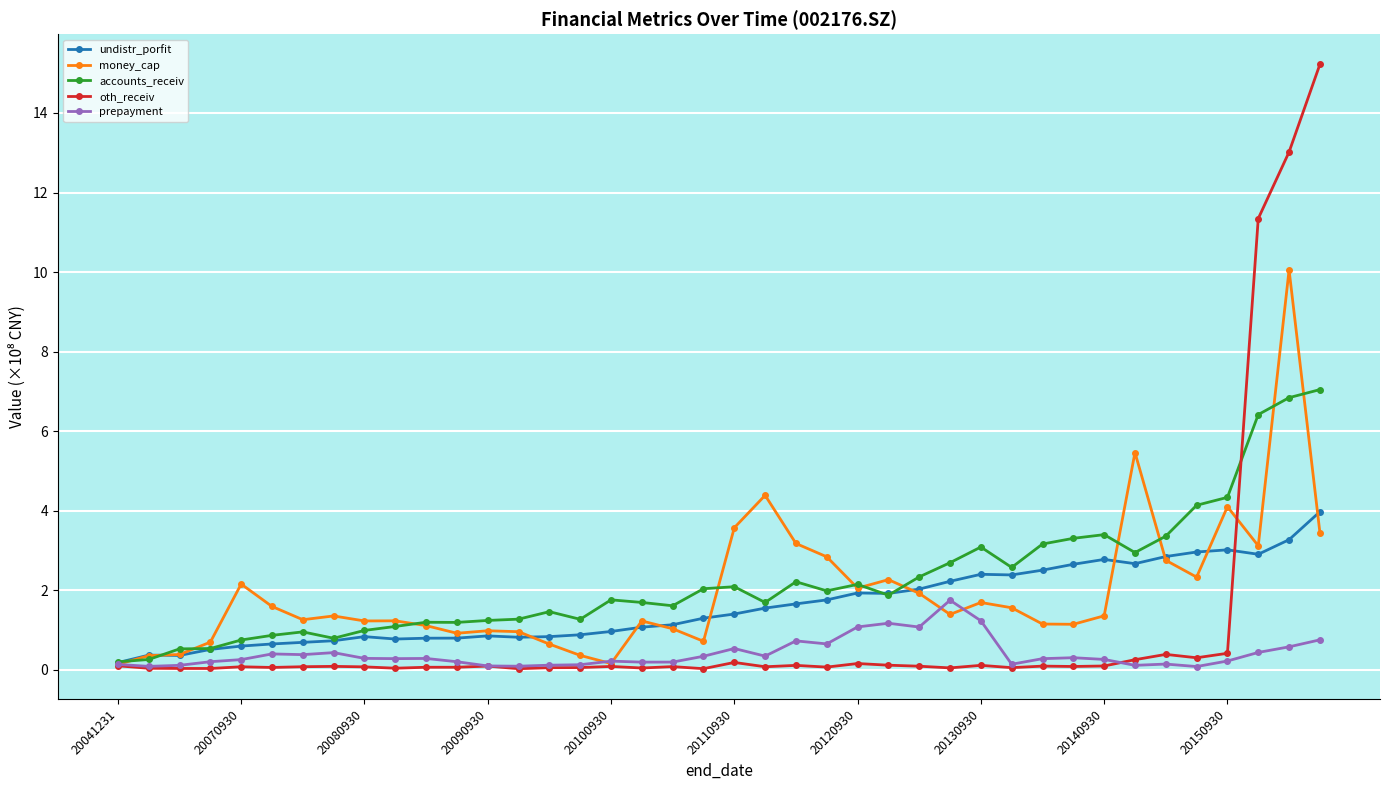

Rank the series by their maximum value, from lowest to highest.

prepayment, undistr_porfit, accounts_receiv, money_cap, oth_receiv